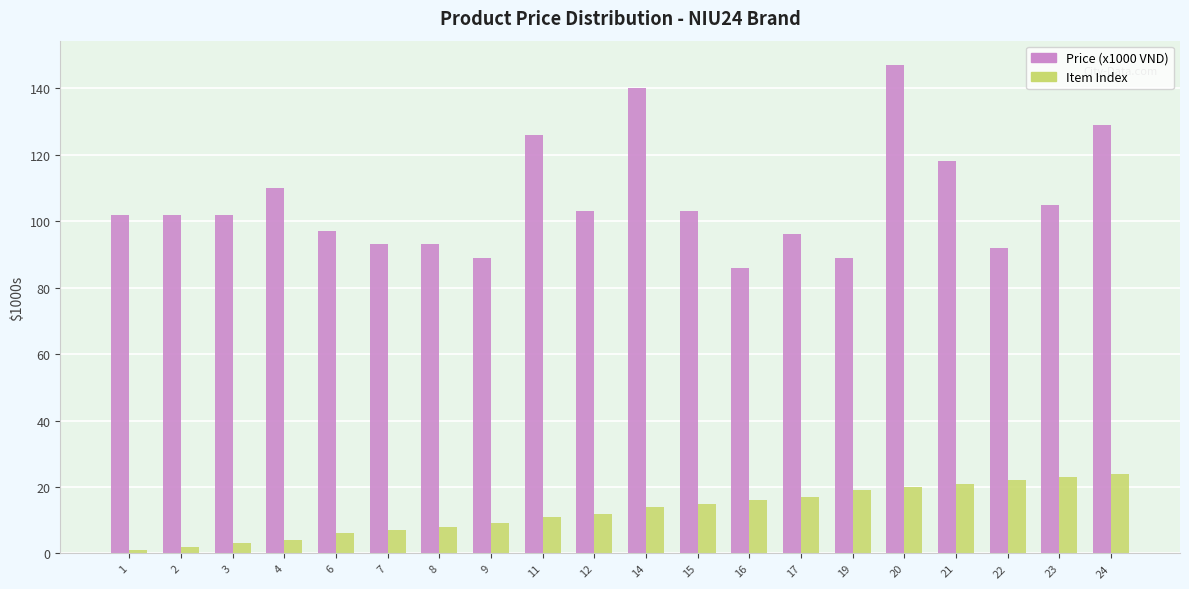

True or false: Item Index has a value of 25 at 15.

False